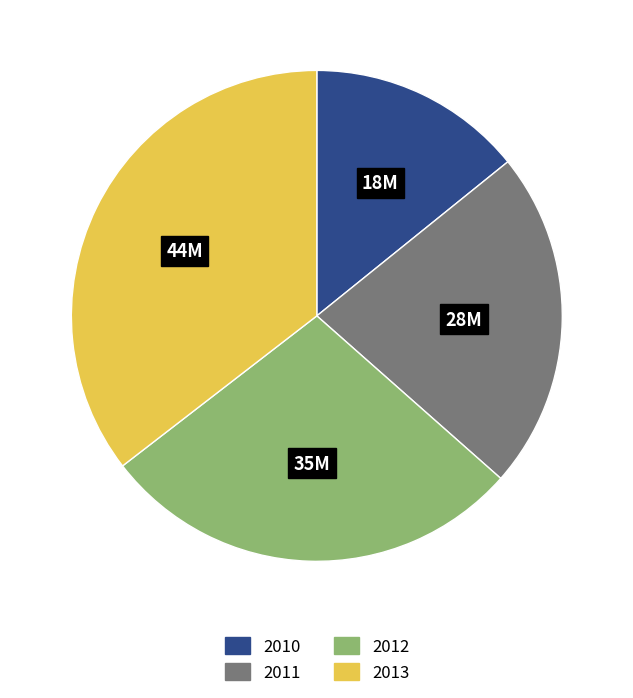

True or false: 2012 accounts for 15% of the total.

False